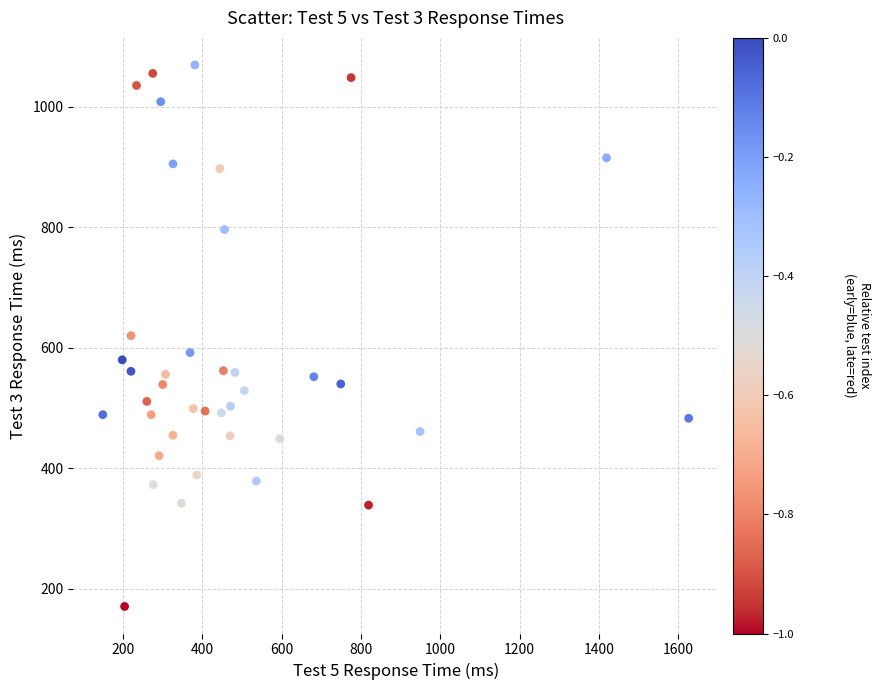

What is the range of Y values (max minus min)?

898